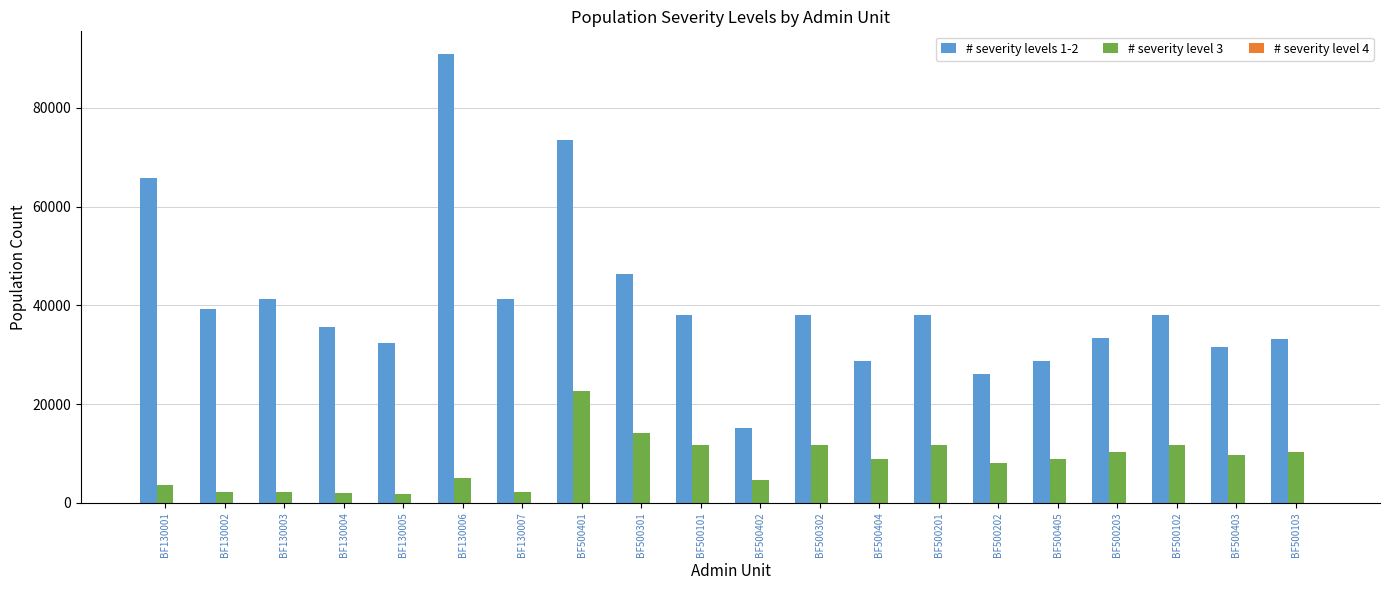

At which label is # severity levels 1-2 closest to 53014?

BF500301